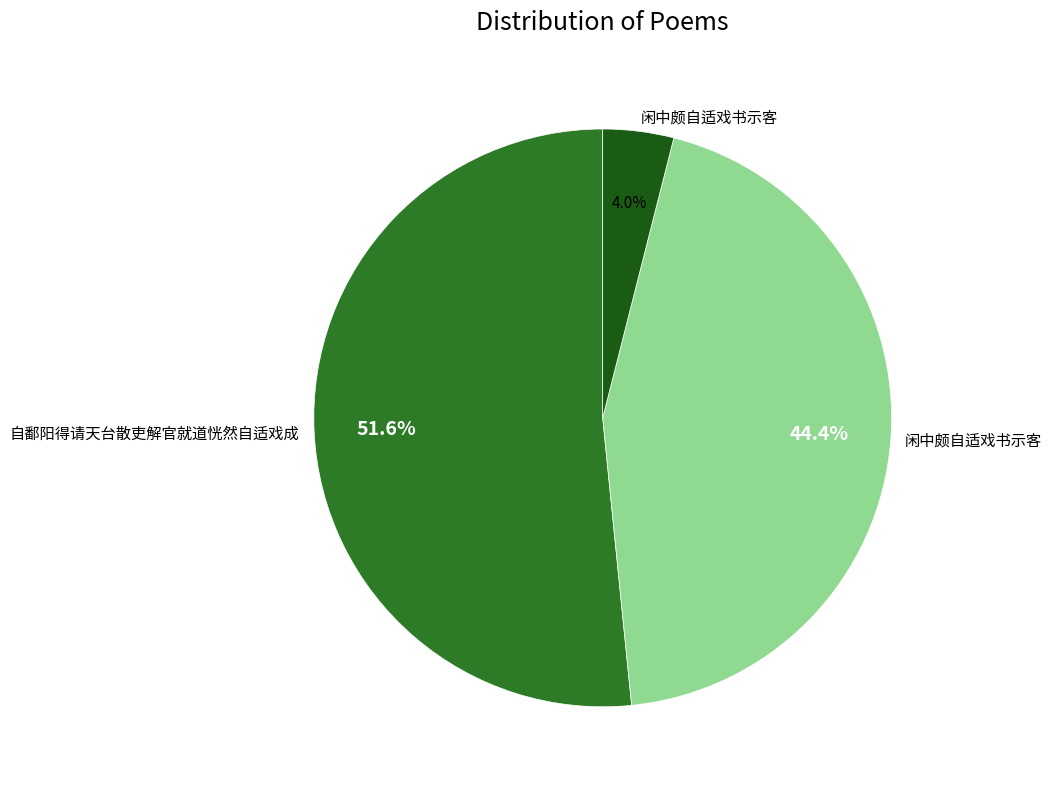

Does any single category account for the majority?

Yes